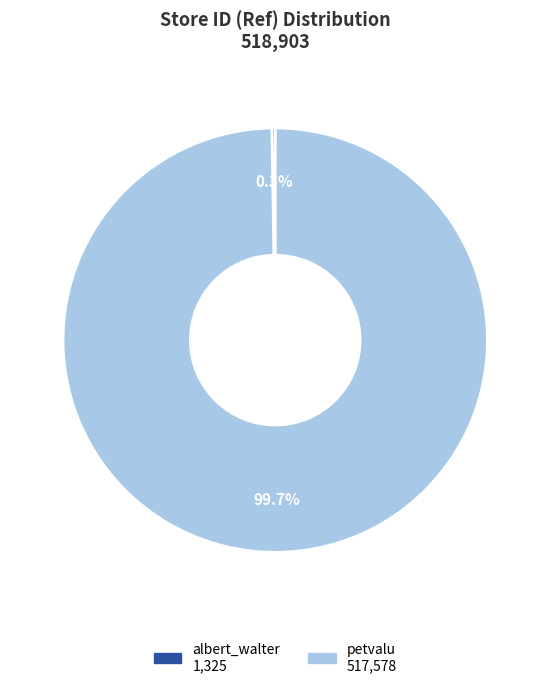

Which slice is the largest?

petvalu